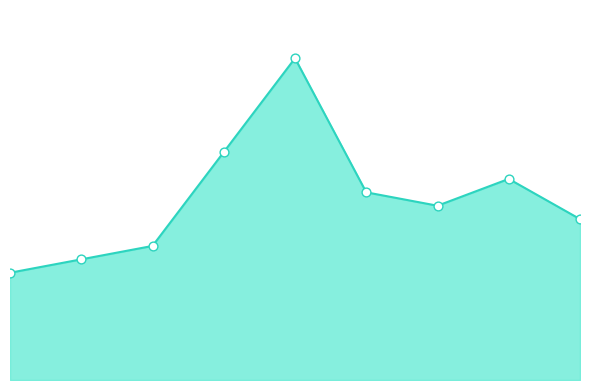

Is this an area chart (filled region under the line)?

Yes